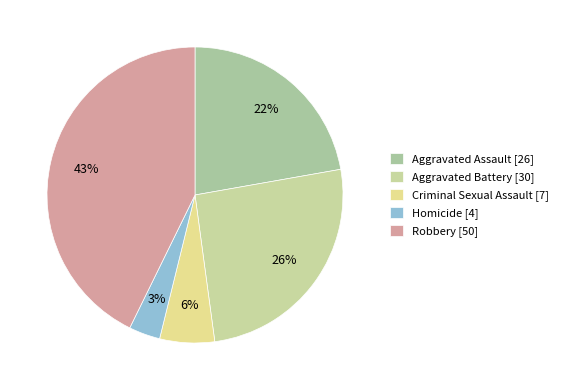

Which category has the biggest portion of the pie?

Robbery